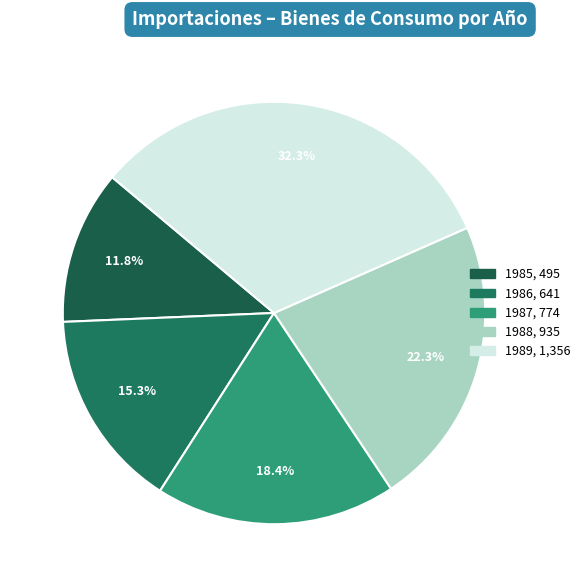

Which has a higher value, 1986 or 1988?

1988